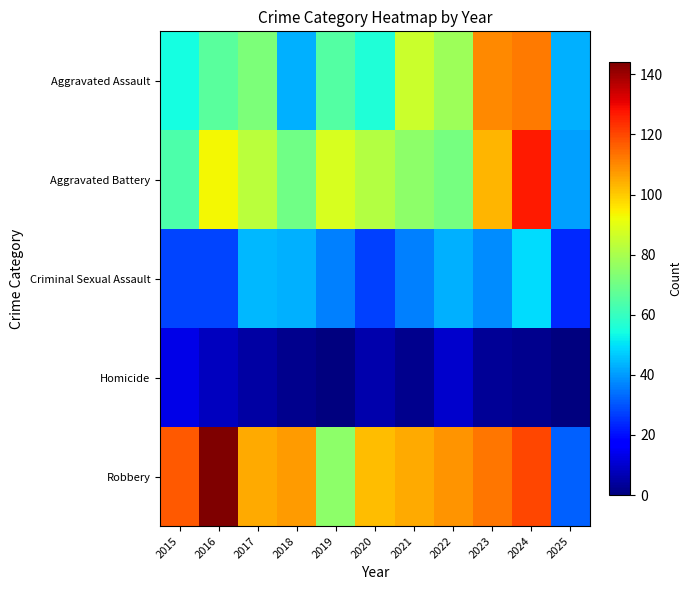

Rank the series by their maximum value, from highest to lowest.

Robbery, Aggravated Battery, Aggravated Assault, Criminal Sexual Assault, Homicide